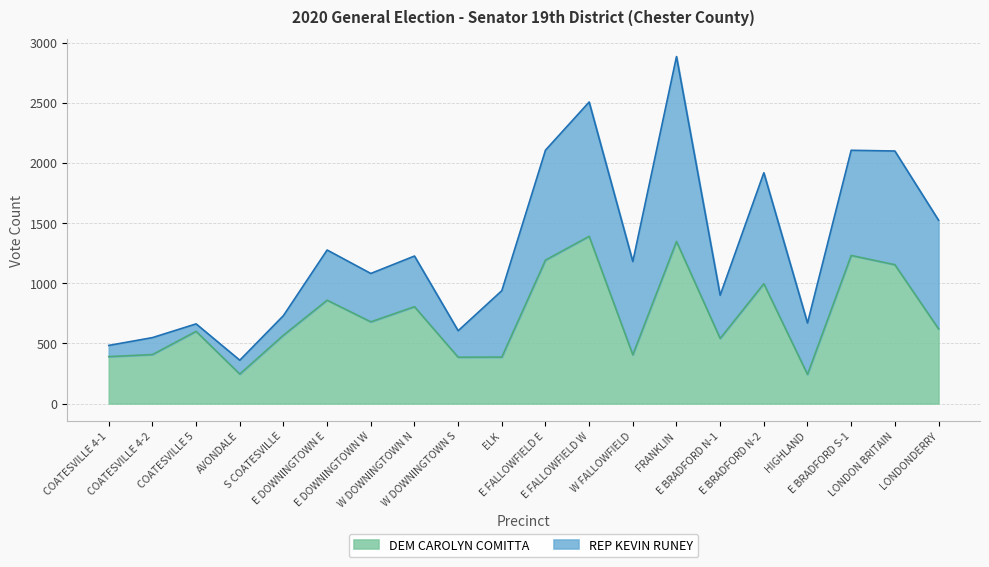

Is it true that the value at E DOWNINGTOWN W is 935?

False